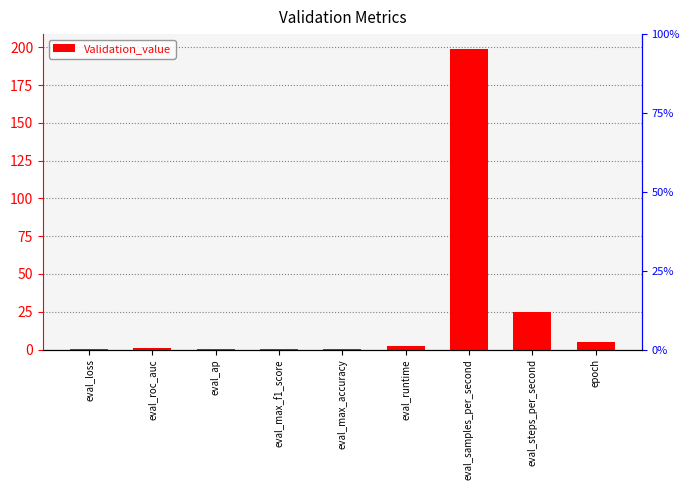

What is the value of the 6th bar from the left?

2.5